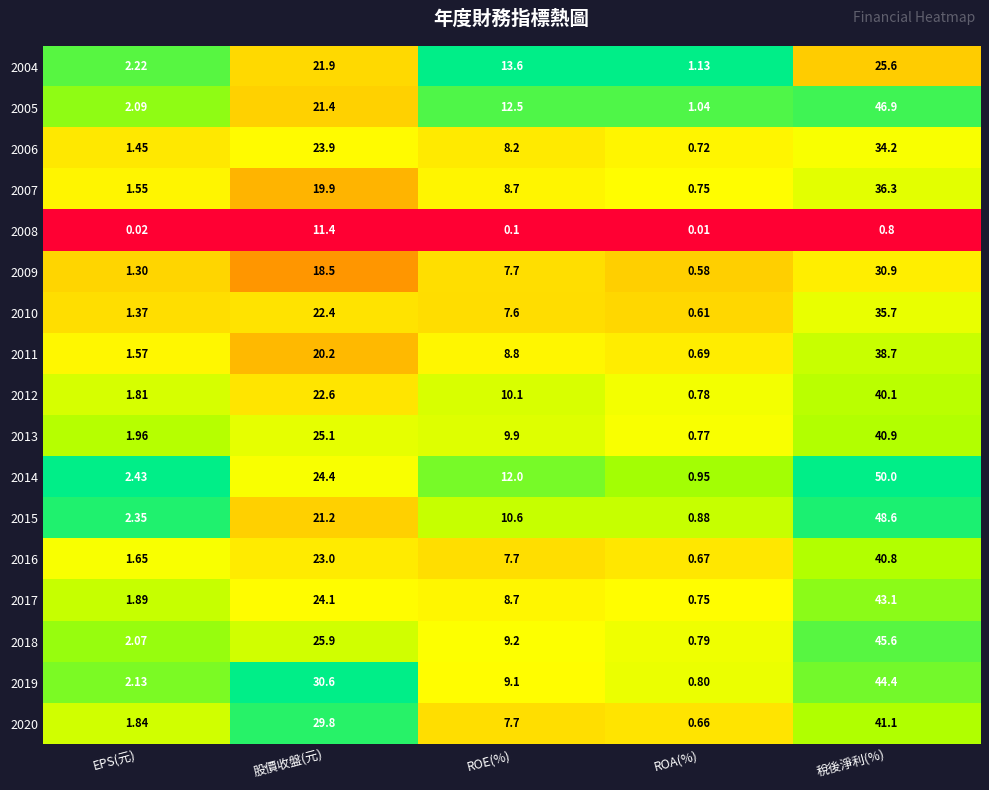

What is the maximum value shown in the chart?

50.0